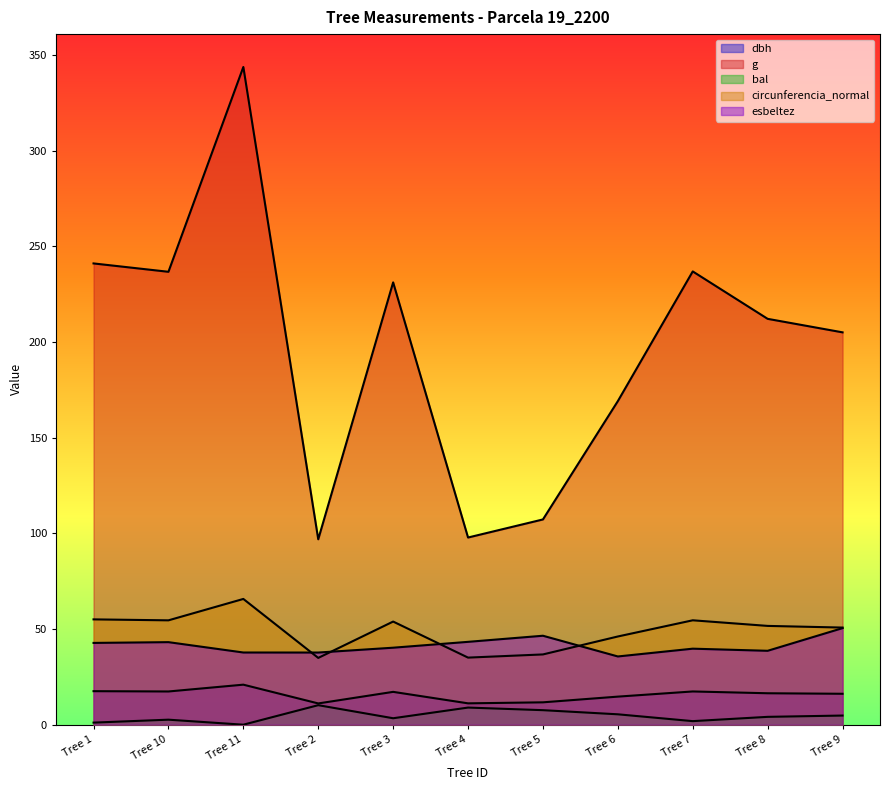

The circunferencia_normal series shows 32.8 at Tree 11. True or false?

False